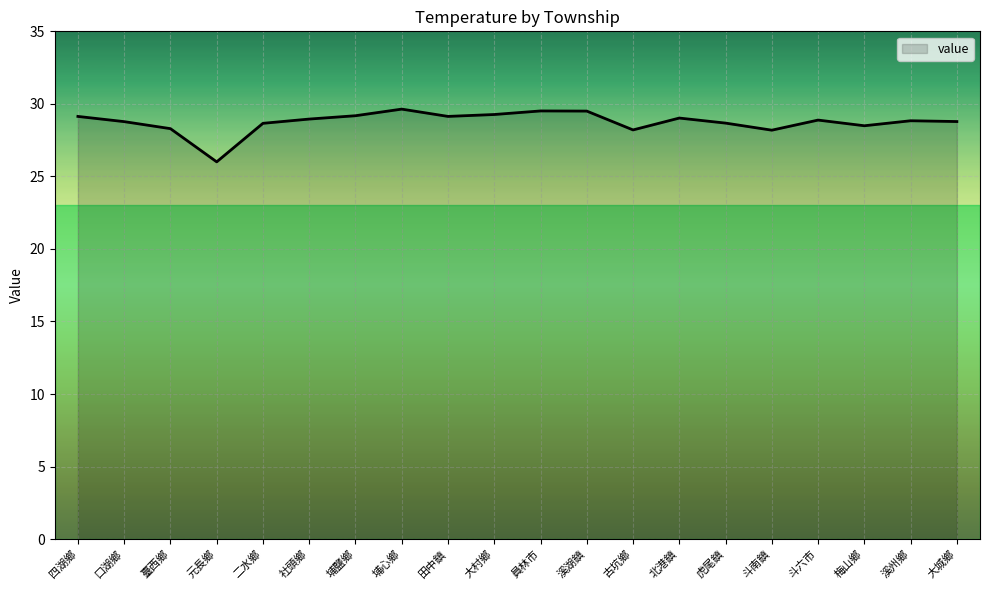

What is the difference between the values at 田中鎮 and 古坑鄉?

0.9